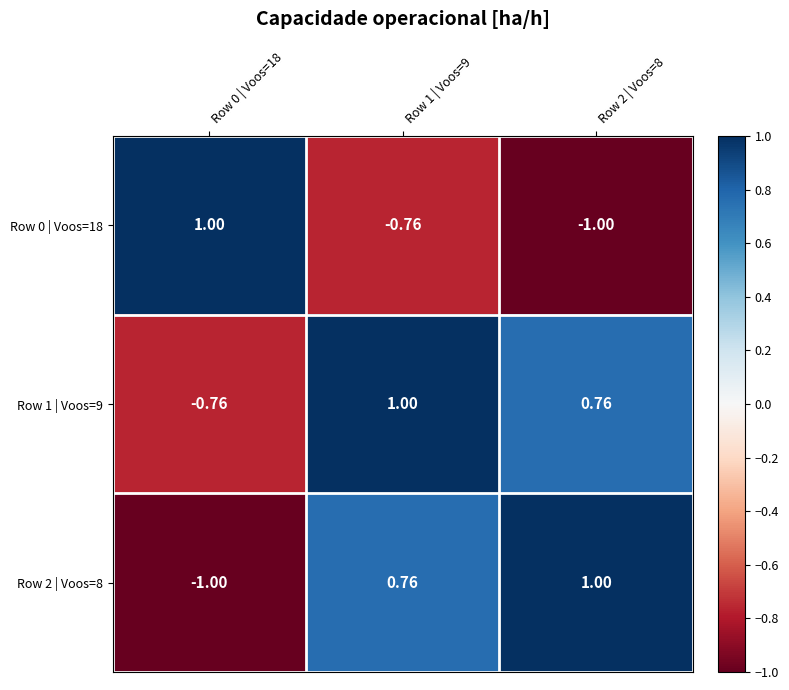

Rank the series at Row 0 | Voos=18 from highest to lowest value.

Row 0 | Voos=18, Row 1 | Voos=9, Row 2 | Voos=8